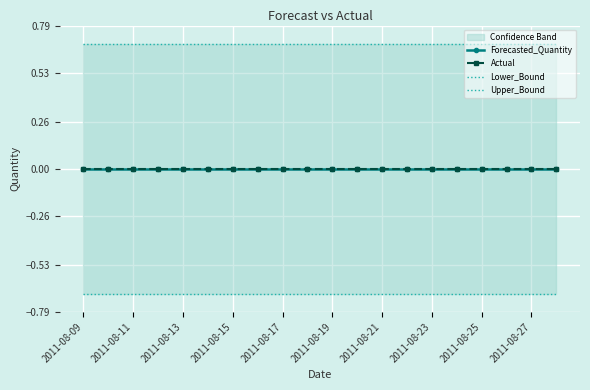

True or false: Upper_Bound and Lower_Bound intersect in this chart.

False